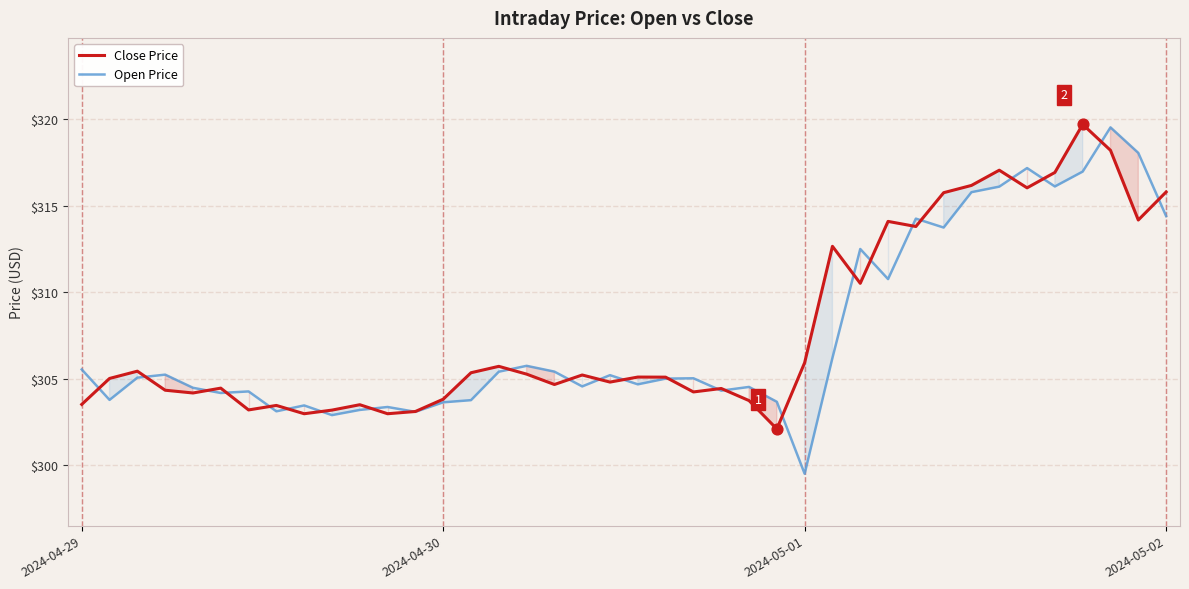

Which series has the largest total across all categories?

Close Price